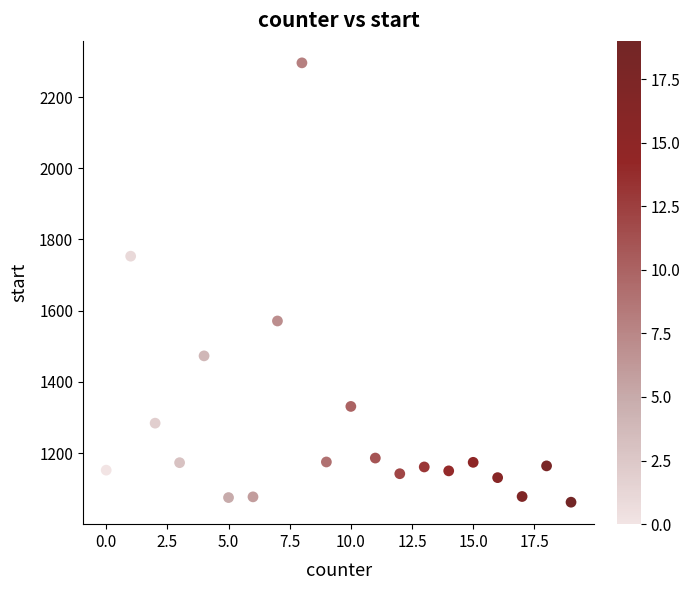

What Y value in the scatter plot is closest to 1679?

1753